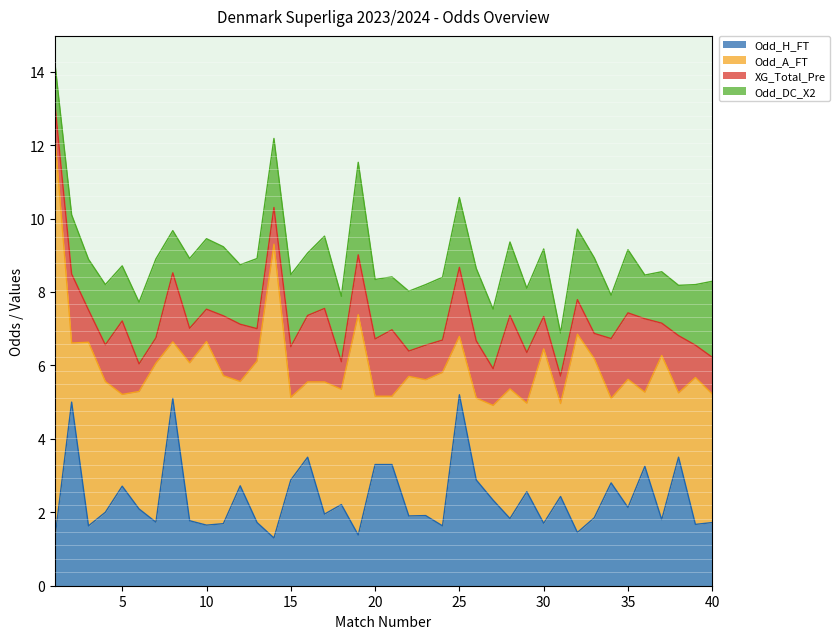

Which series has the largest range (max minus min)?

Odd_A_FT